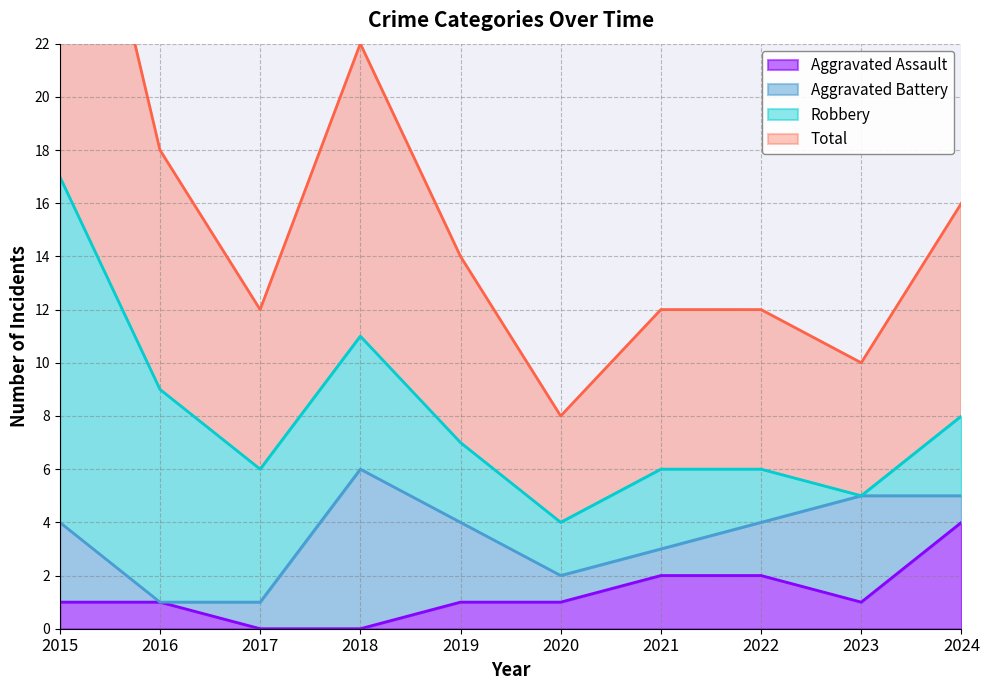

Count the number of categories in the chart.

10